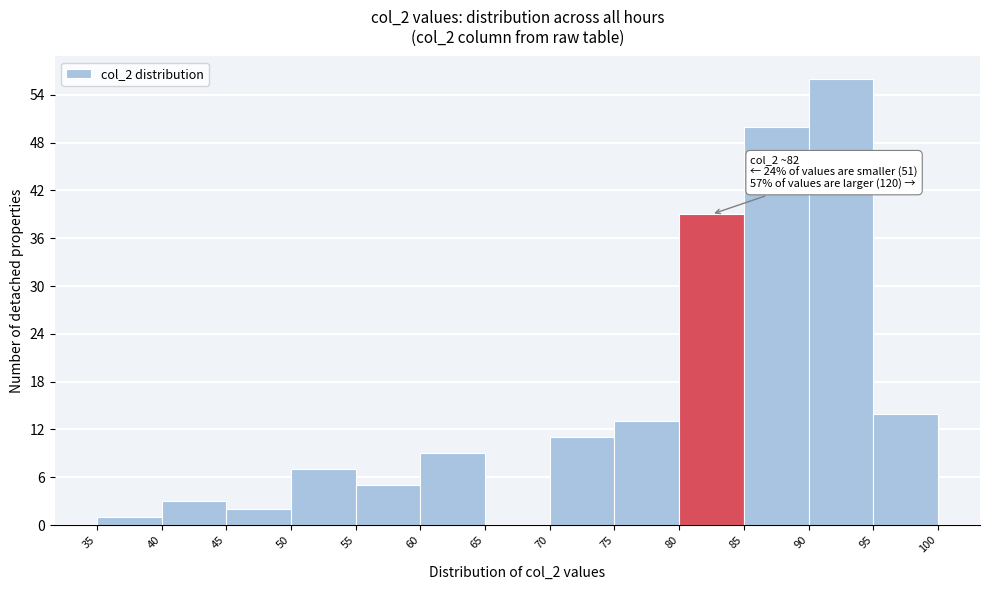

Over which range of the x-axis is the bar tallest?

90 to 95